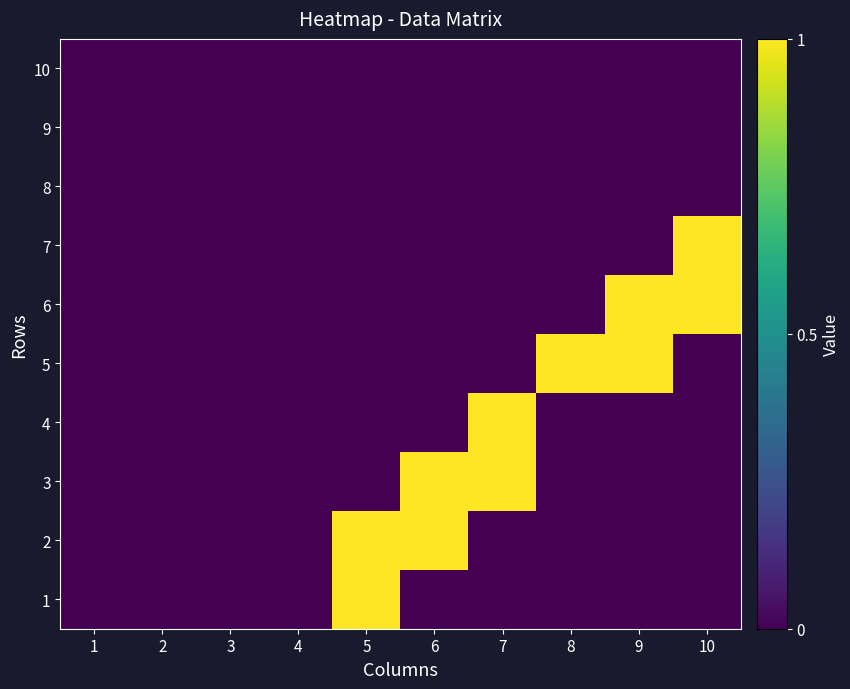

What is the difference between the highest and lowest values at 6?

1